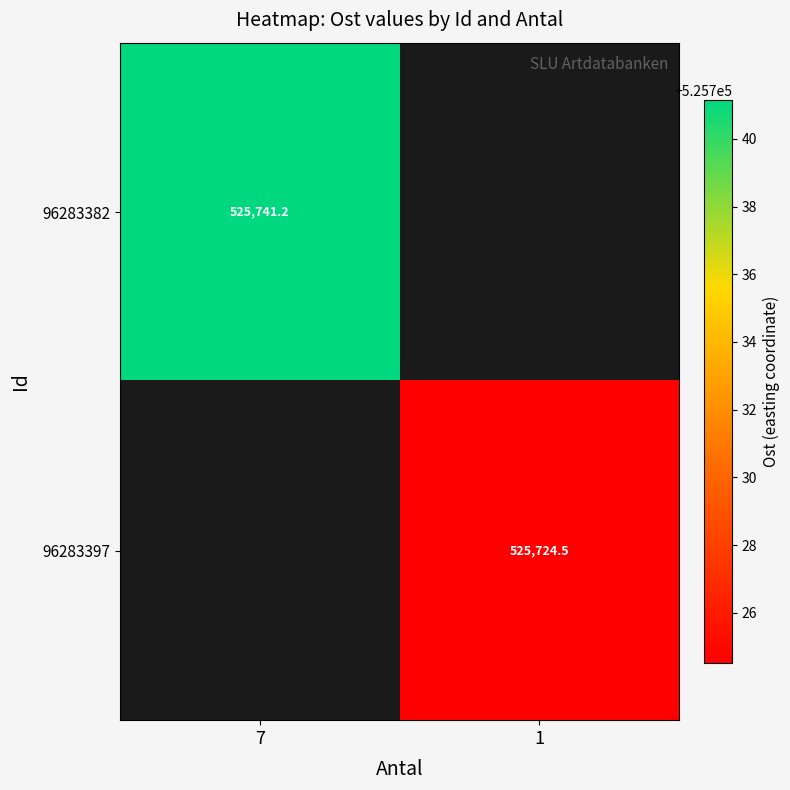

Is the value of 96283397 at 1 greater than the value of 96283382 at 7?

No